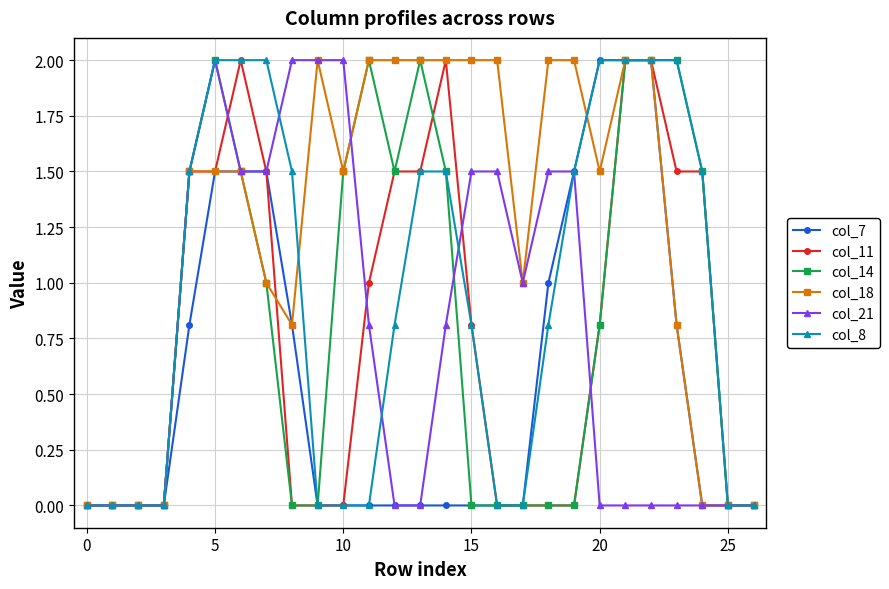

Does the chart display data point markers on the line(s)?

Yes